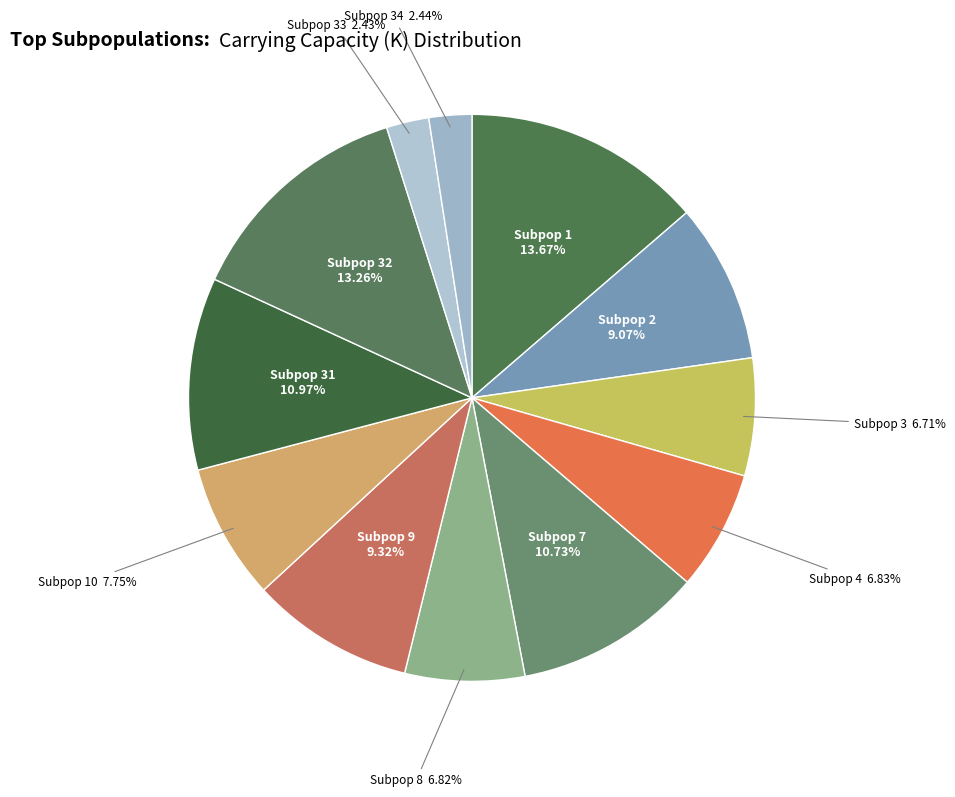

To the nearest percent, what is the difference between the largest and smallest slice percentages?

11%